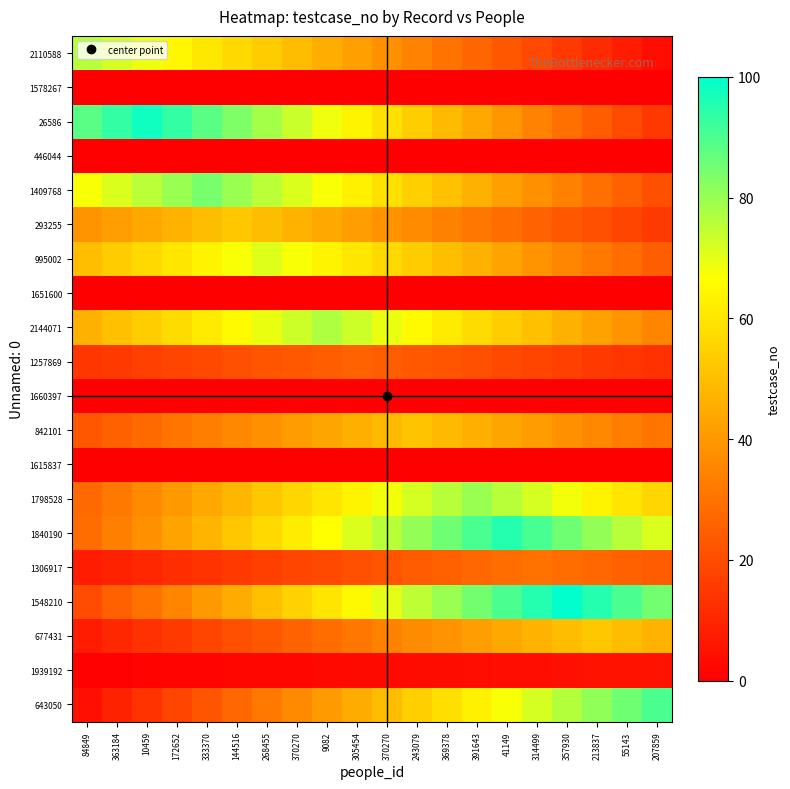

Which label corresponds to the largest value in the chart?

357930